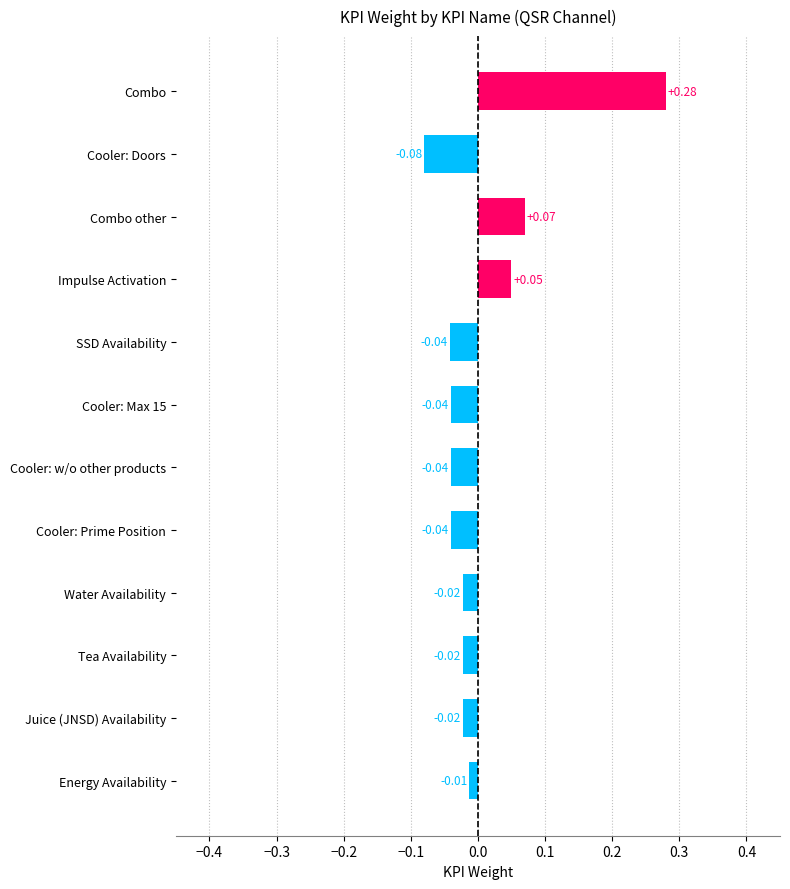

At which category does the chart reach its peak across all series?

Combo